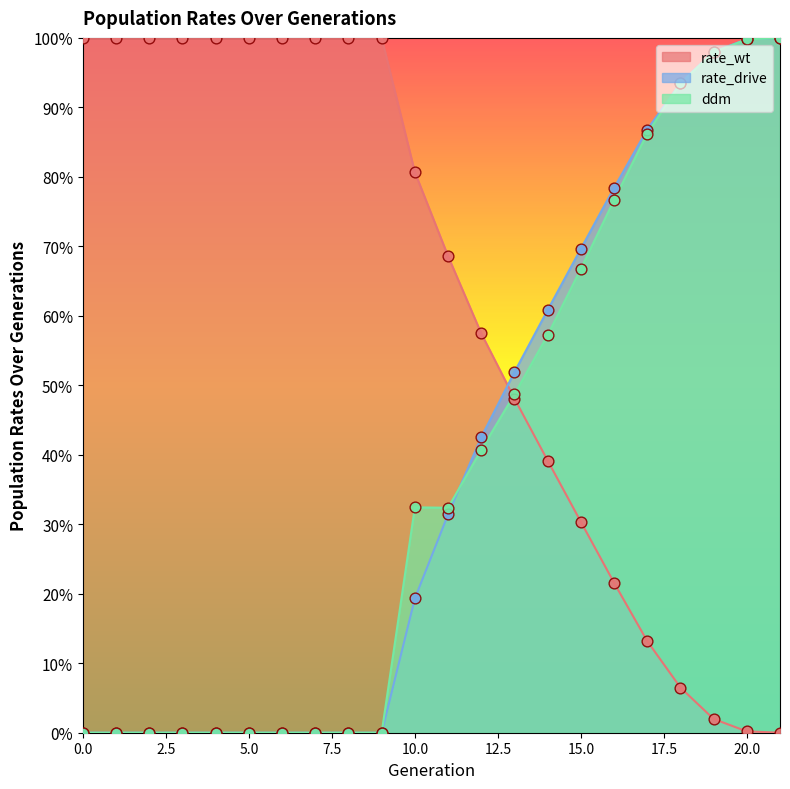

Which series contains the lowest Y value?

rate_wt